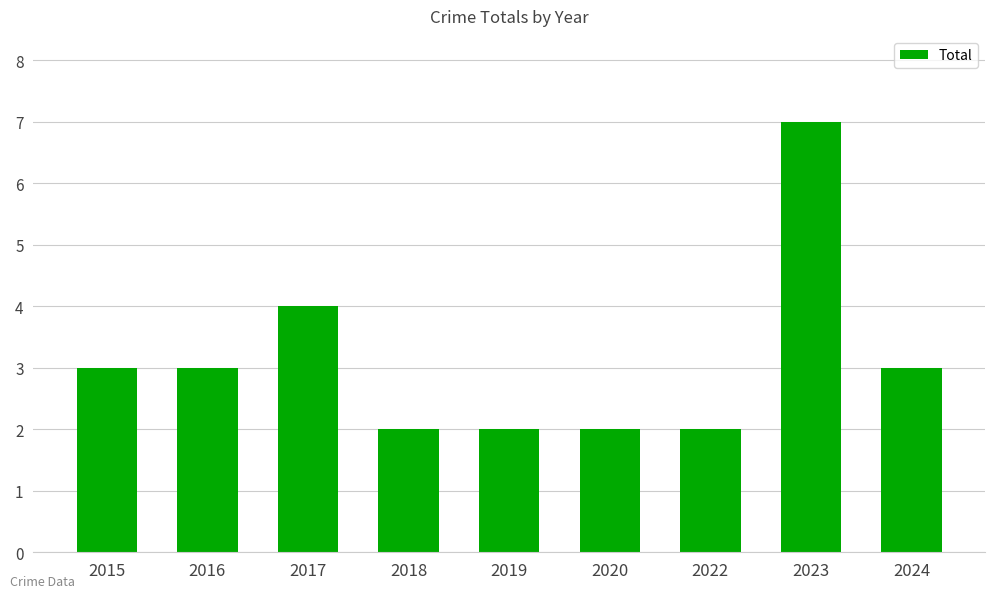

How many series are shown in this chart?

1